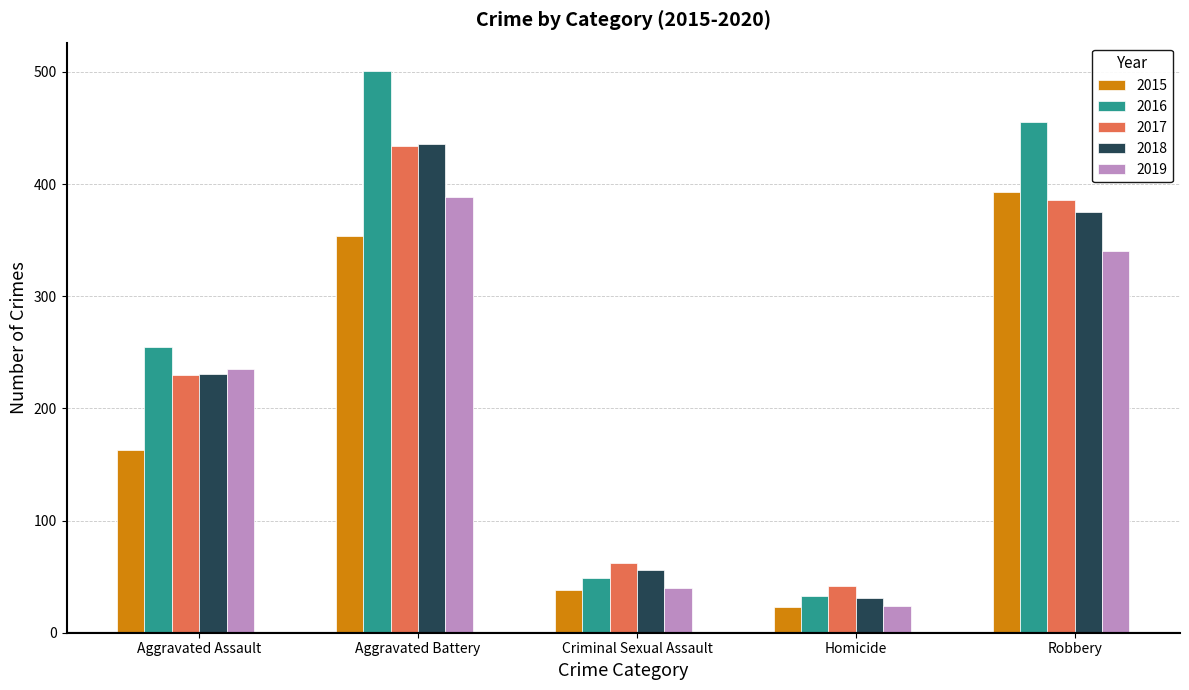

Is it true that 2018 equals 436 at Aggravated Battery?

True